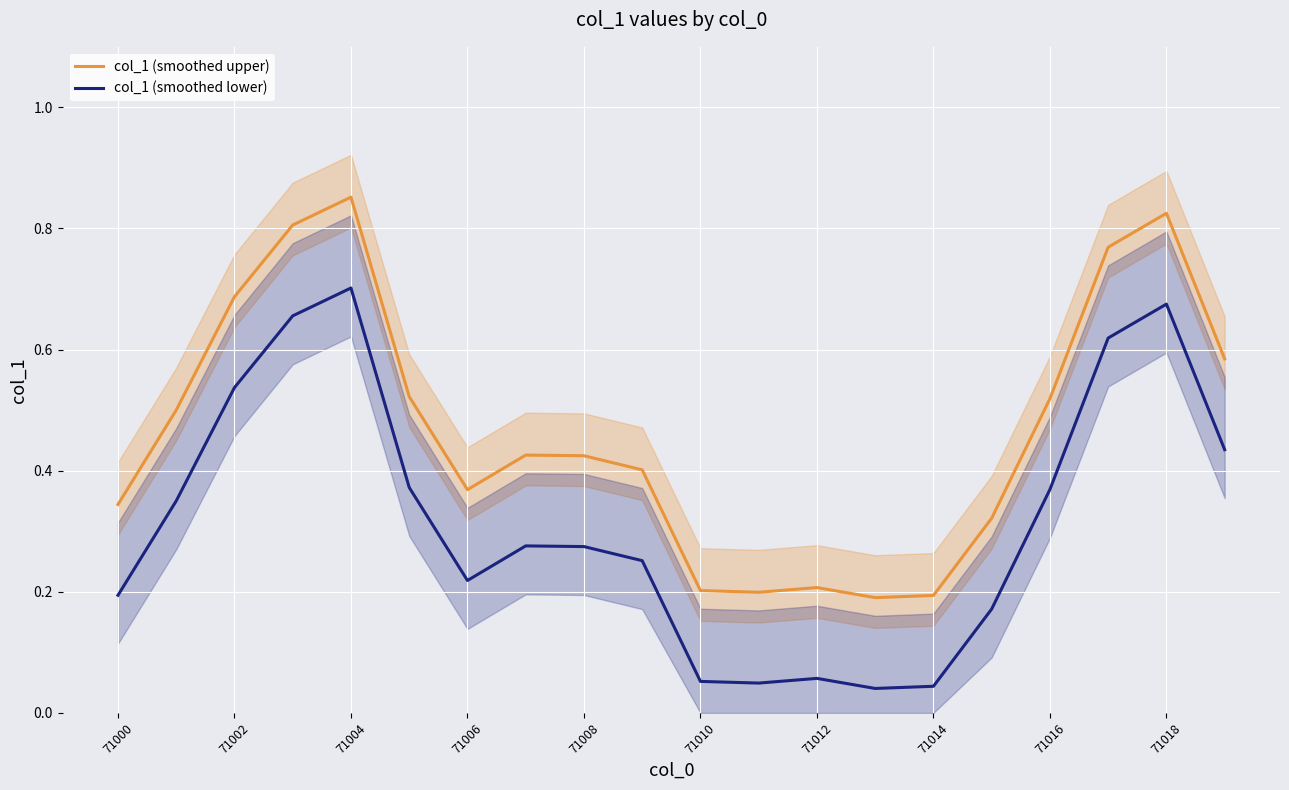

What value does the col_1 (smoothed upper) series have at 15?

0.3